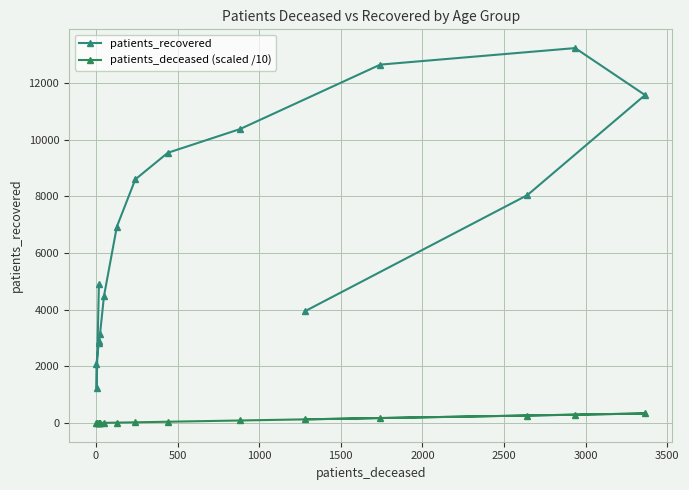

In patients_deceased (scaled /10), how many points are higher than both neighbors (excluding endpoints)?

1